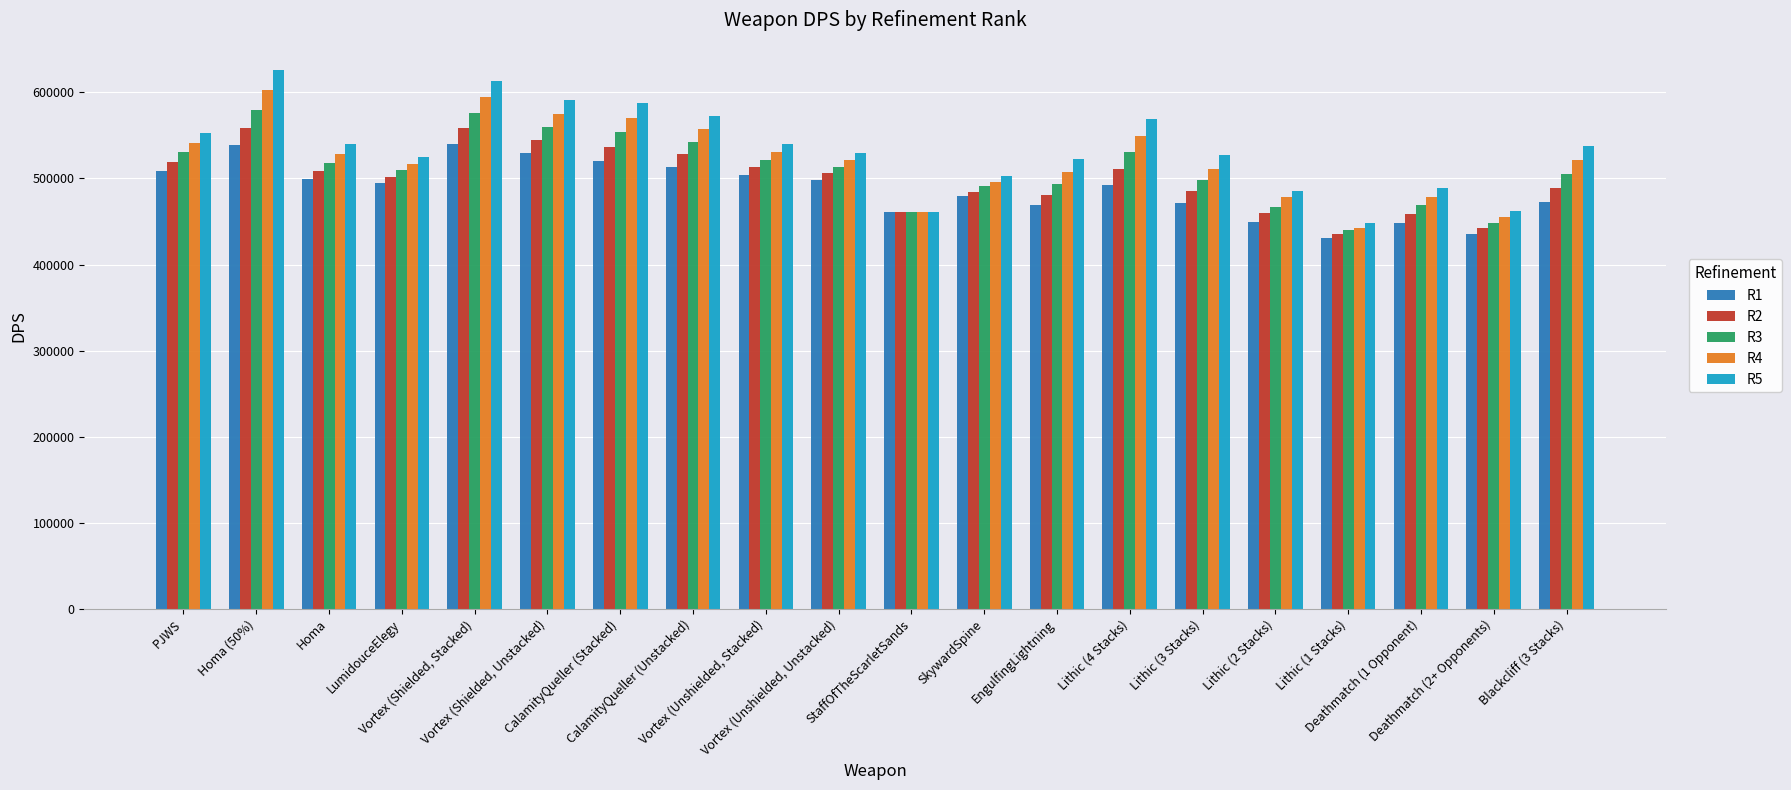

At which category does the chart reach its peak across all series?

Homa (50%)